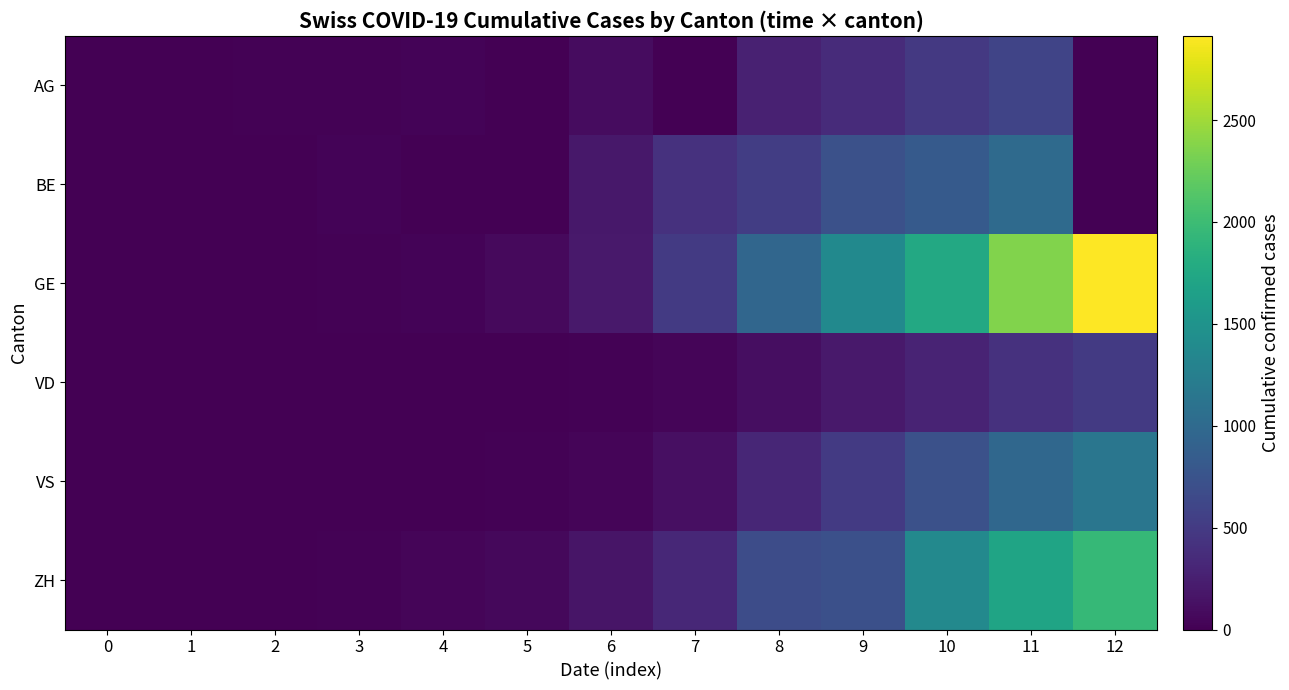

Between 2 and 10, which series saw the biggest shift?

GE